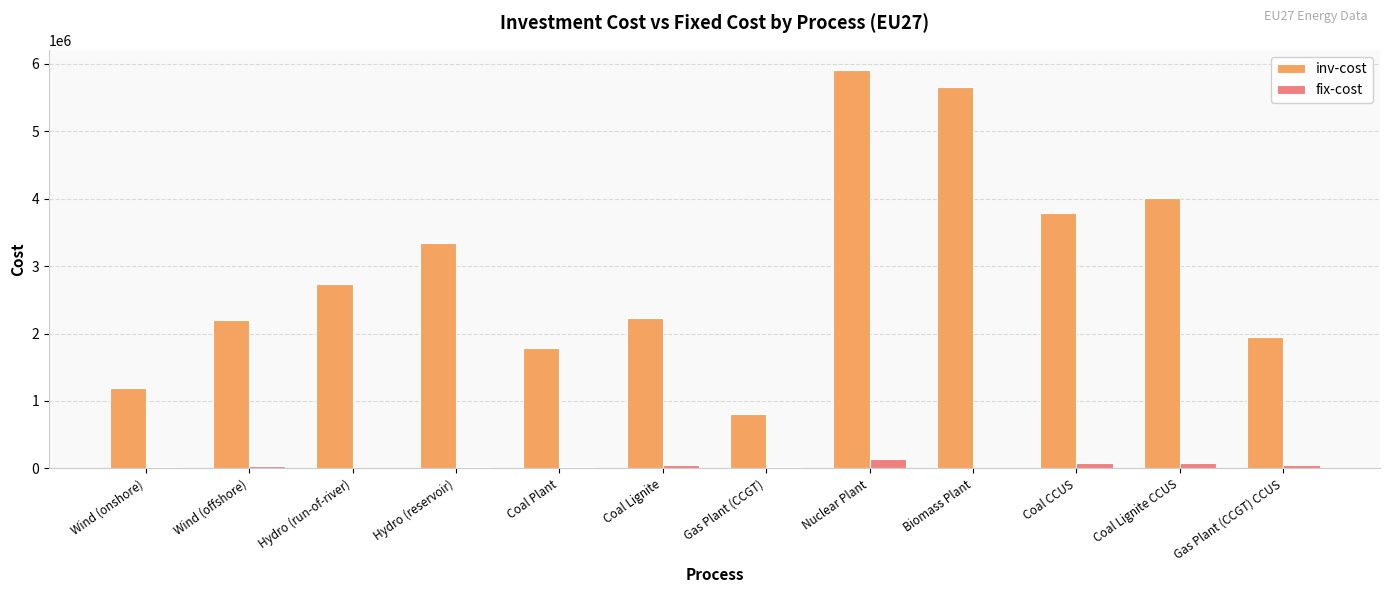

Between Hydro (run-of-river) and Coal CCUS, which series saw the biggest shift?

inv-cost